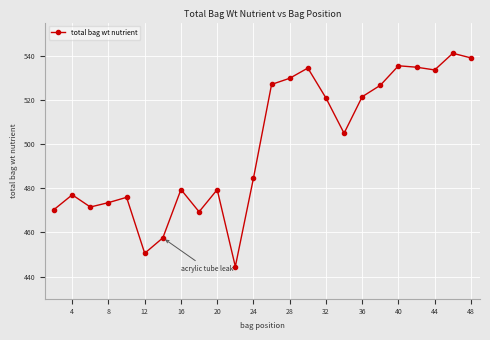

How many values are below 504?

12